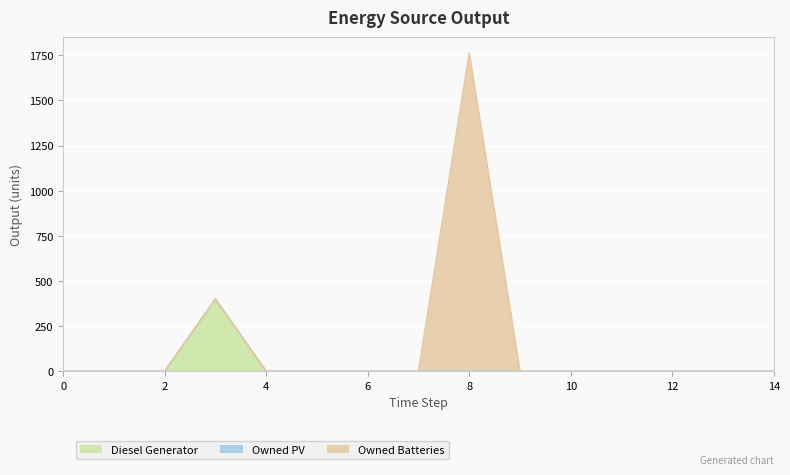

True or false: Diesel Generator and Owned PV intersect in this chart.

False